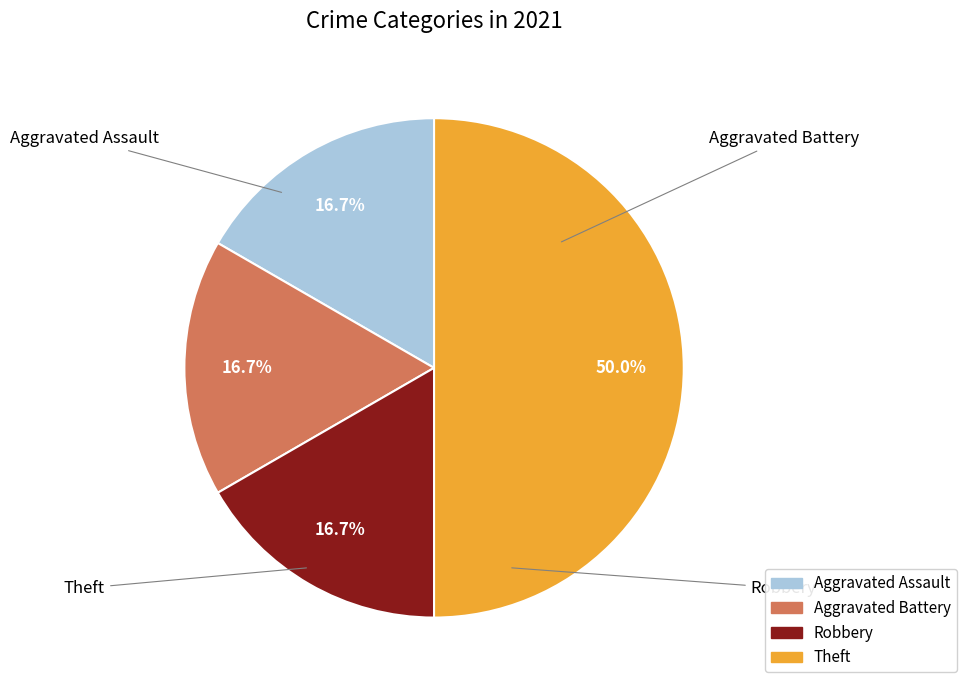

How many slices are in this pie chart?

4